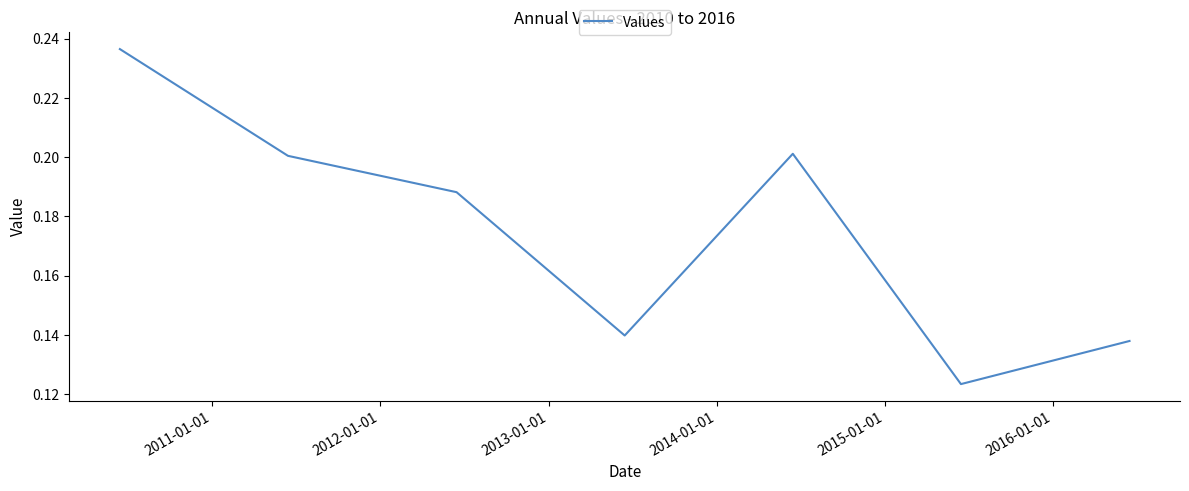

How many interior local peaks (higher than both neighbors) does the data have?

1